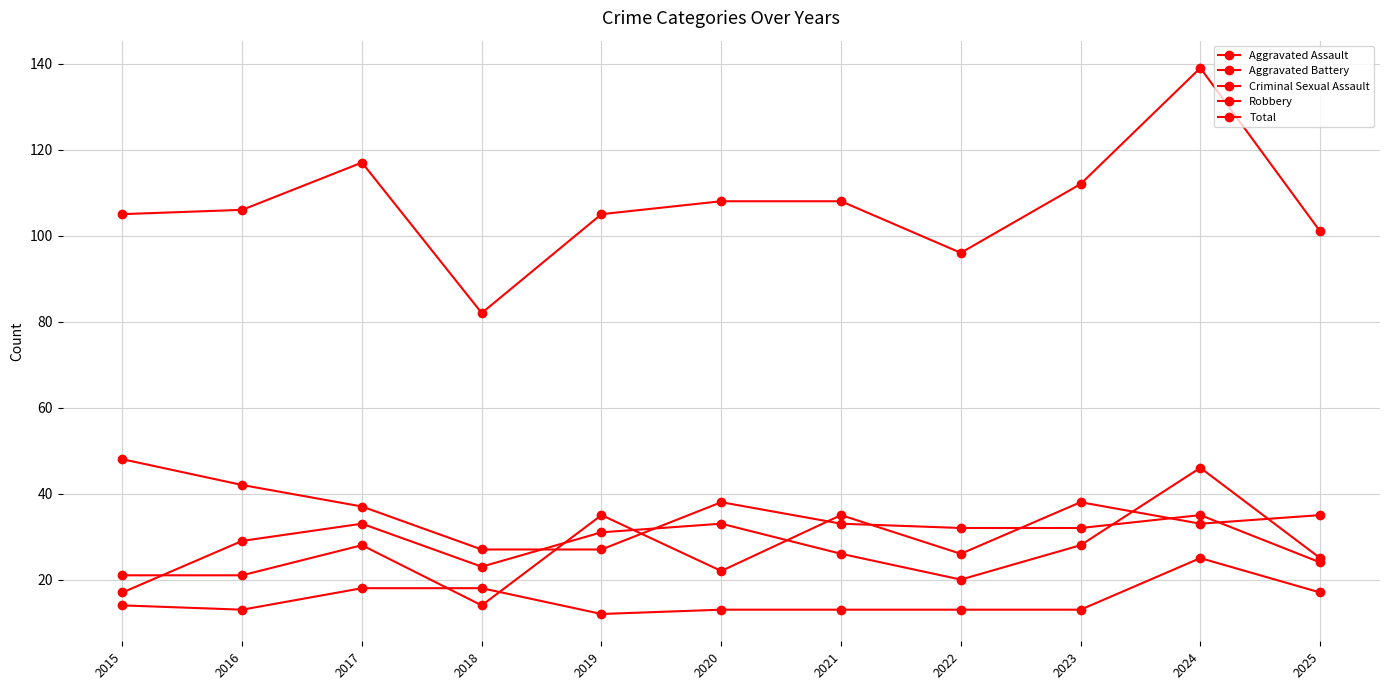

What is the difference between the Robbery values at 2020 and 2021?

5